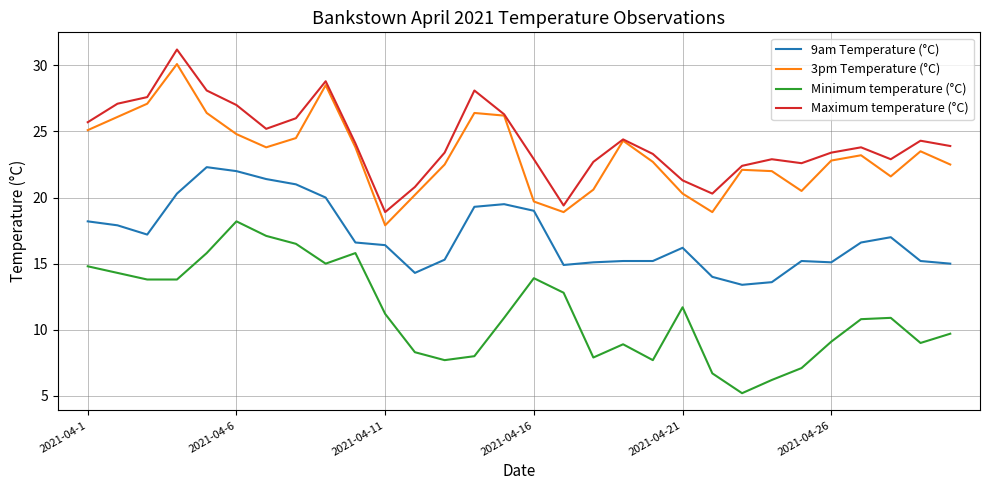

True or false: 3pm Temperature (°C) and Minimum temperature (°C) cross at least once.

False